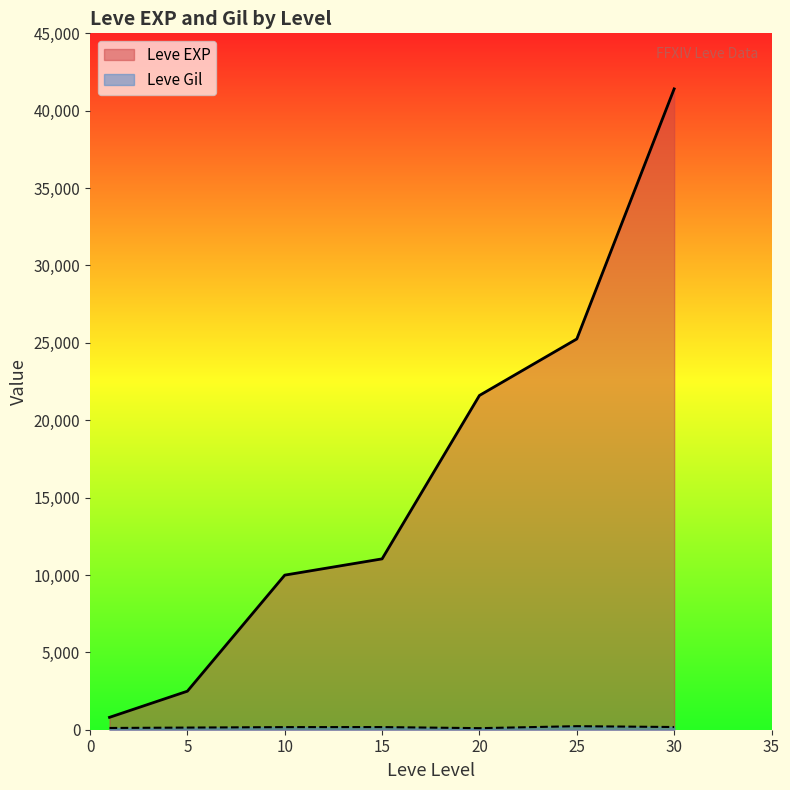

What is the difference between the maximum and minimum values in the Leve Gil series?

384